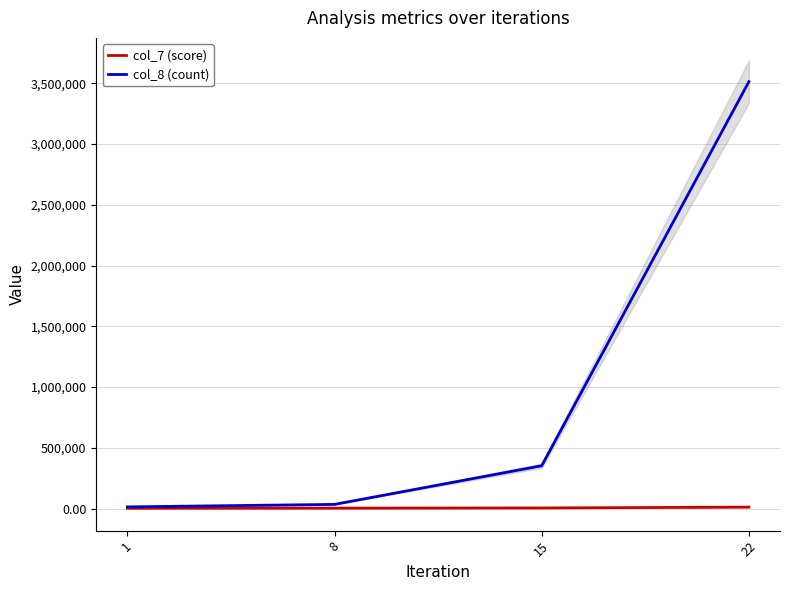

Reading right to left, list all the values displayed in this chart.

col_7 (score): 12021.0	5254.9	3842.9	3053.6
col_8 (count): 3514112.0	352640.0	34560.0	13952.0